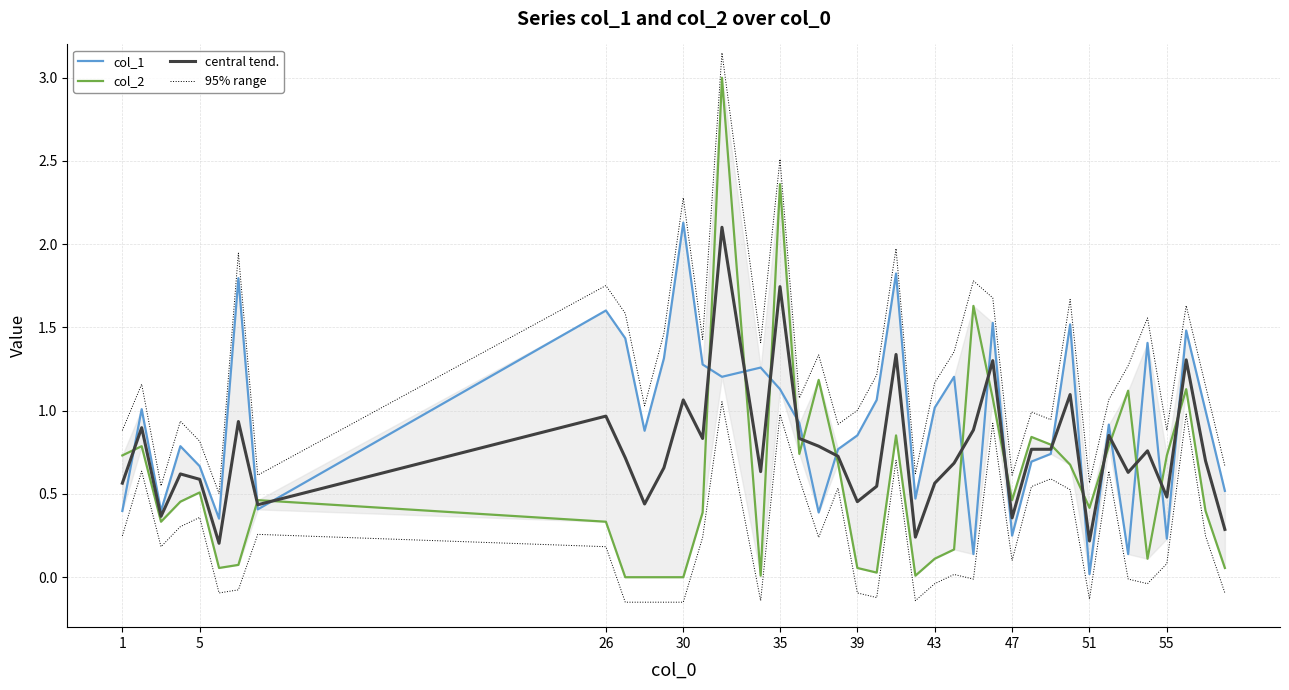

Which series has the largest total across all categories?

95% range